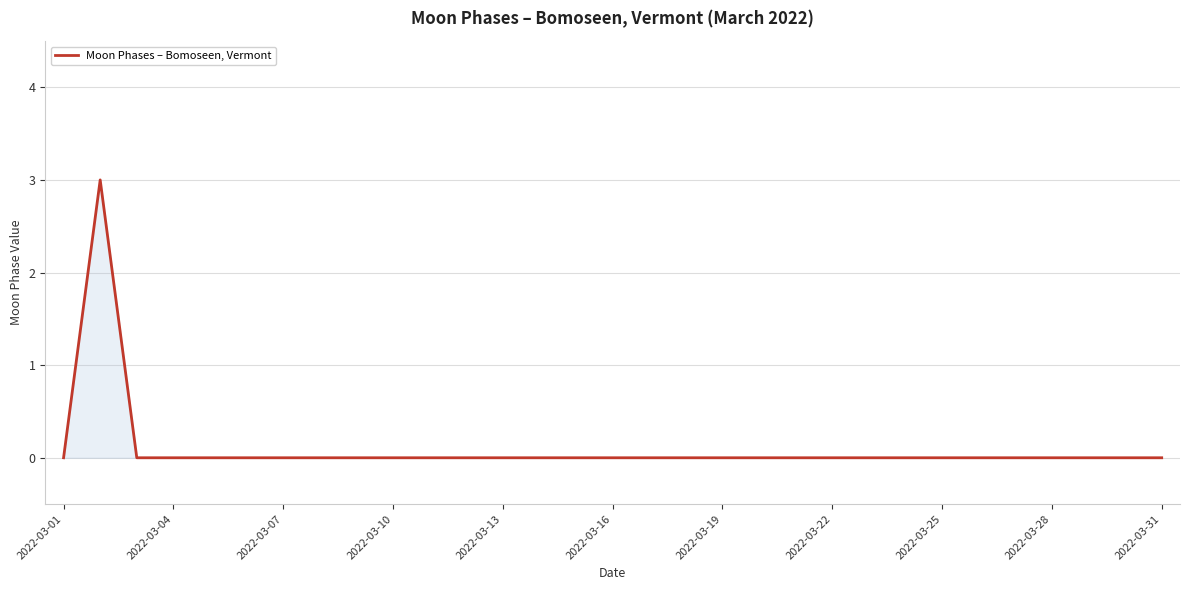

What is the maximum value shown in the chart?

3